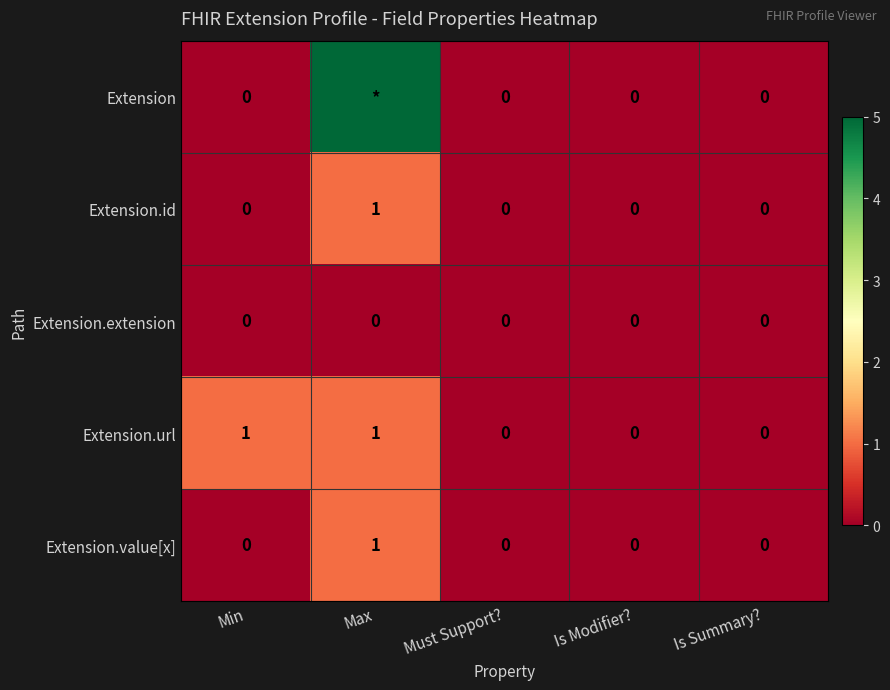

How many distinct data groups are displayed?

5